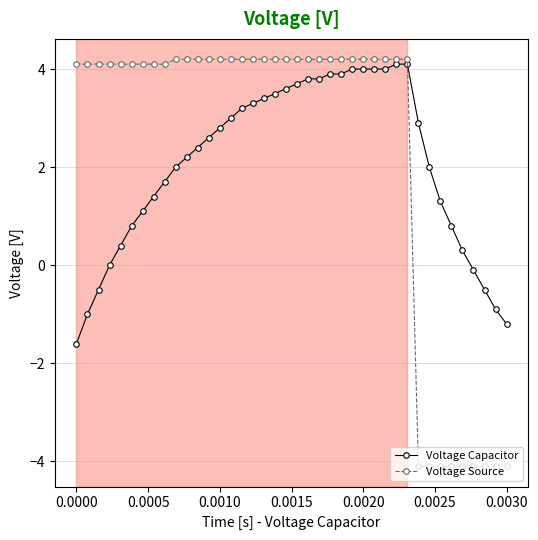

Which series has the largest range (max minus min)?

Voltage Source